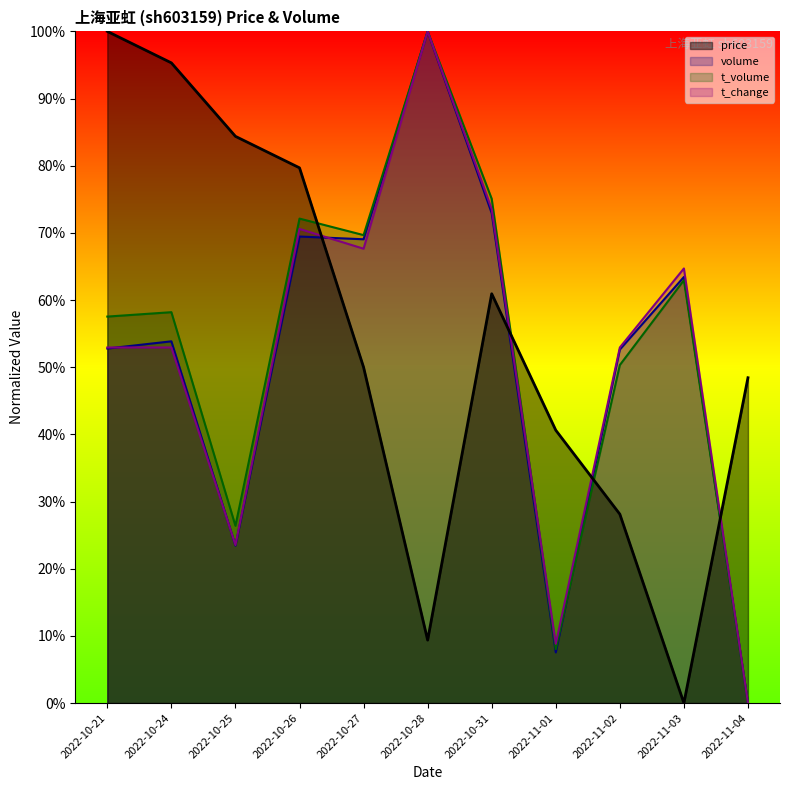

Reading left to right, transcribe all the data shown in this chart.

price: 100.0	95.3	84.4	79.7	50.0	9.4	60.9	40.6	28.1	0.0	48.4
volume: 52.8	53.9	23.4	69.5	69.1	100.0	72.9	7.5	52.6	63.4	0.0
t_volume: 57.5	58.2	26.4	72.1	69.7	100.0	75.1	8.0	50.3	63.0	0.0
t_change: 52.9	52.9	23.5	70.6	67.6	100.0	73.5	8.8	52.9	64.7	0.0